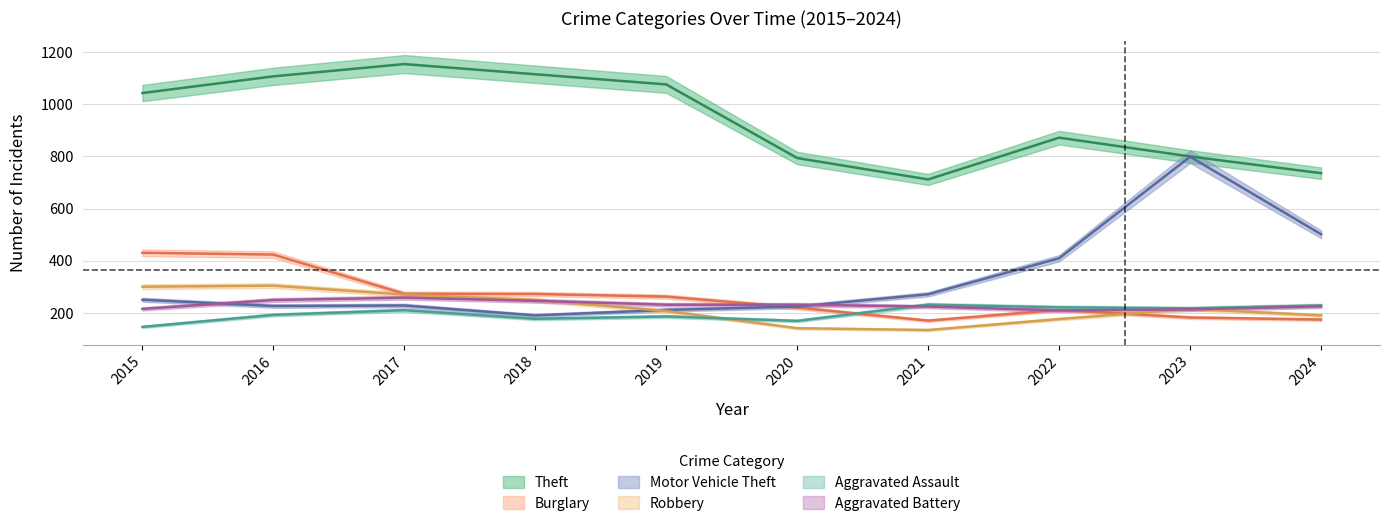

How many data points in Aggravated Battery are above 232?

3